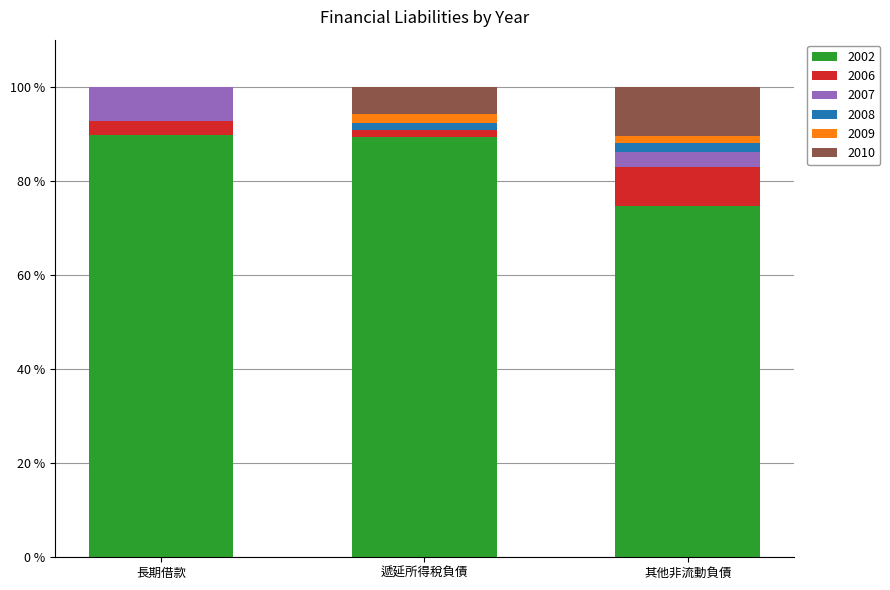

What is the total value across all series at 長期借款?

100.0